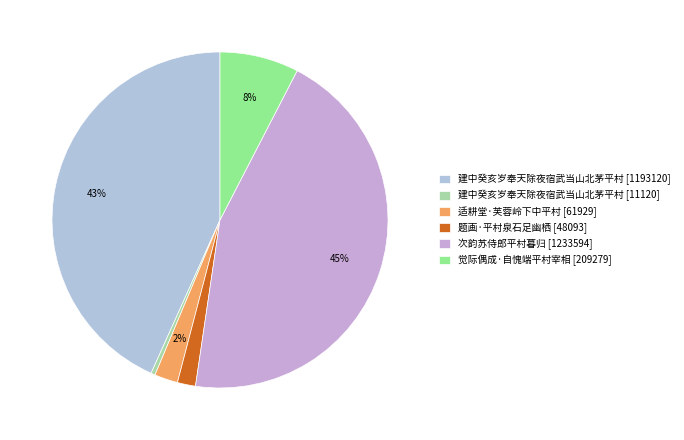

To the nearest percent, what is the difference between the largest and smallest slice percentages?

44%